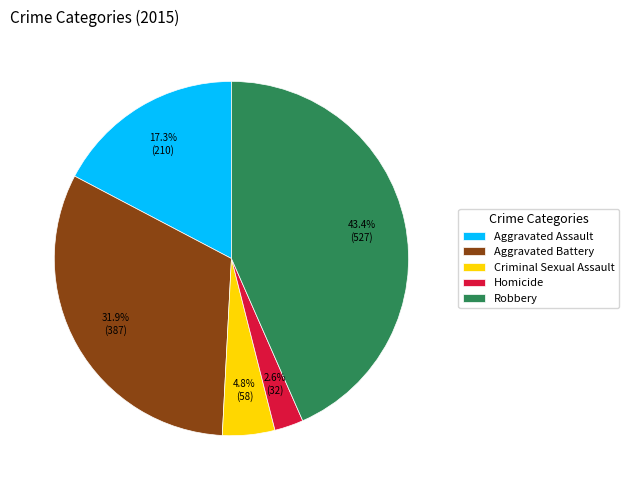

To the nearest percent, what percentage of the pie is Aggravated Battery?

32%